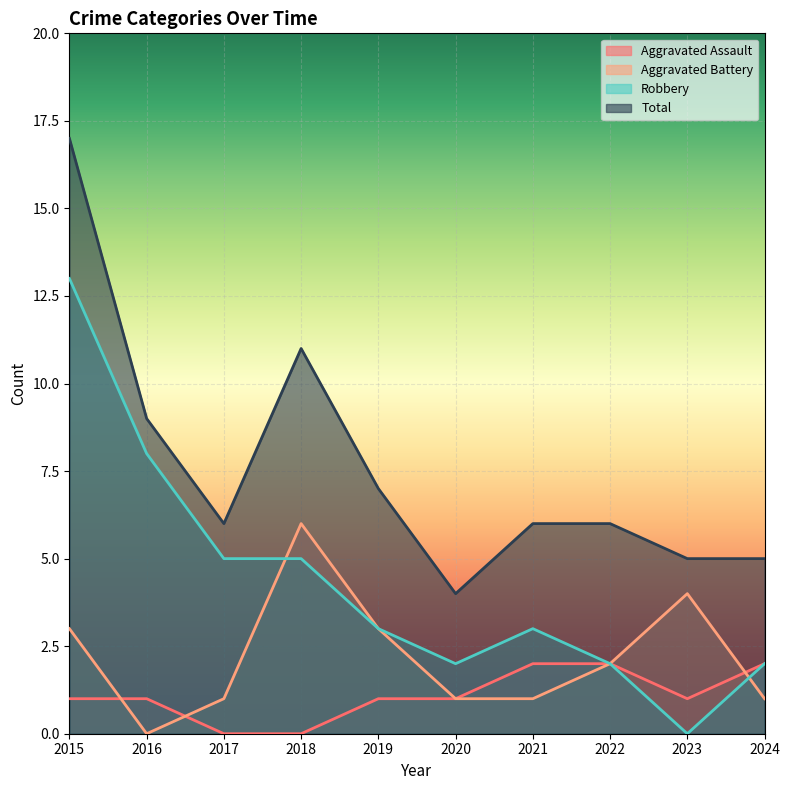

What is the maximum value shown in the chart?

17